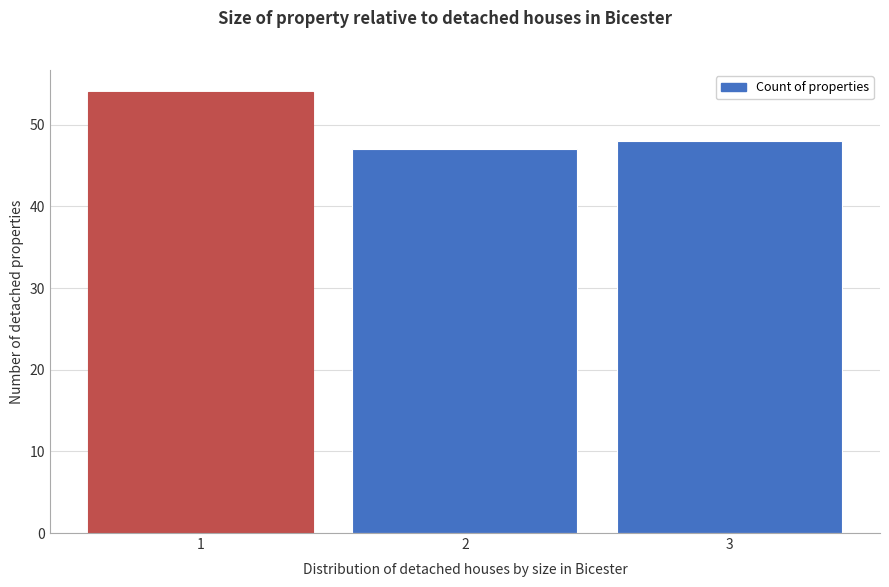

Over which range of the x-axis is the bar tallest?

0.5 to 1.5